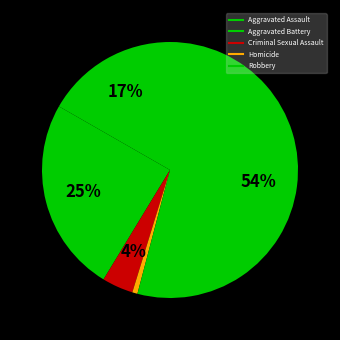

To the nearest percent, what is the difference between the largest and smallest slice percentages?

53%